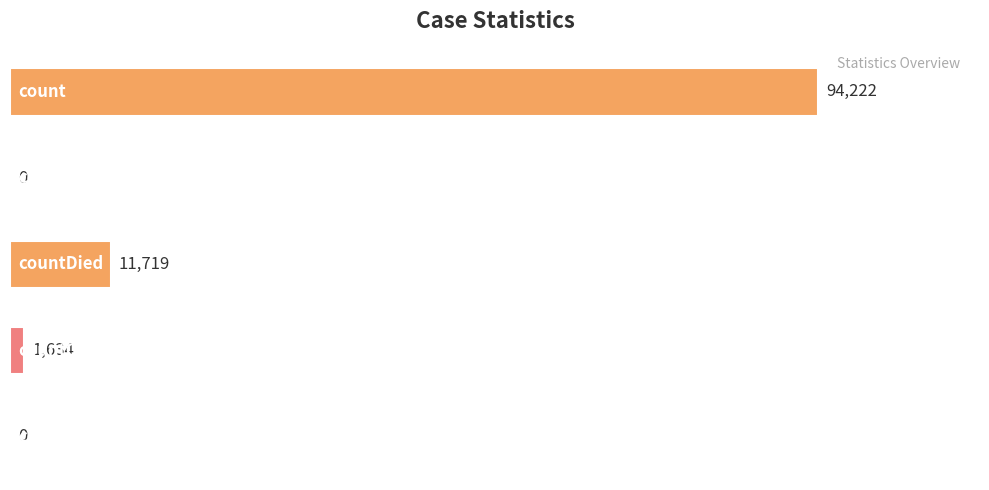

What is the greatest value displayed?

94222